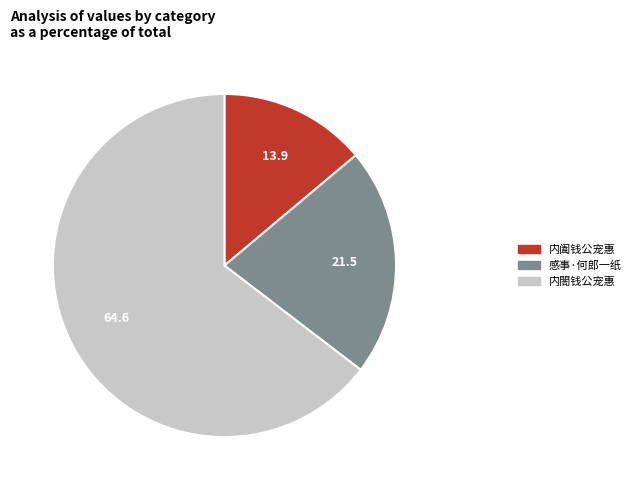

Does any single category account for the majority?

Yes